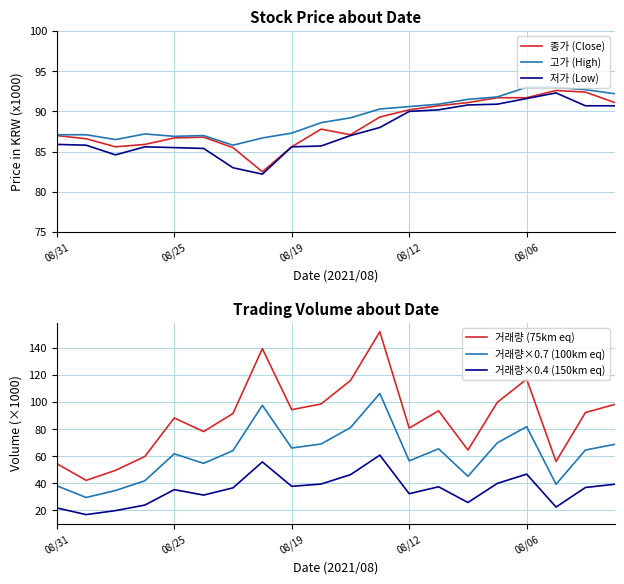

Which series changed the most between 9 and 17?

거래량 (75km eq)